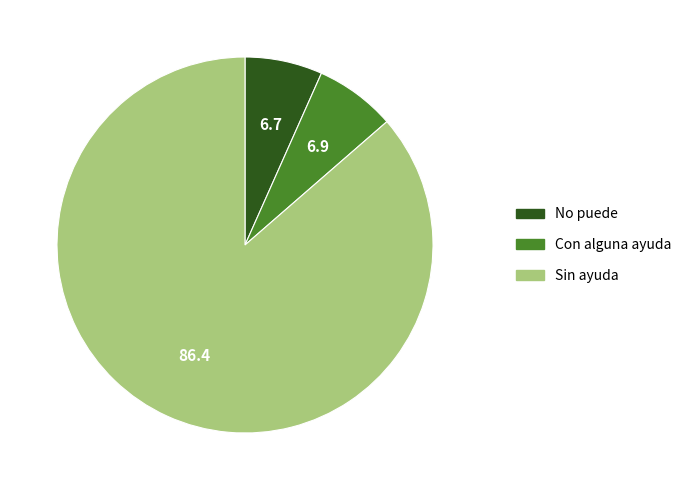

Do Sin ayuda and Con alguna ayuda together represent more than half of the pie?

Yes